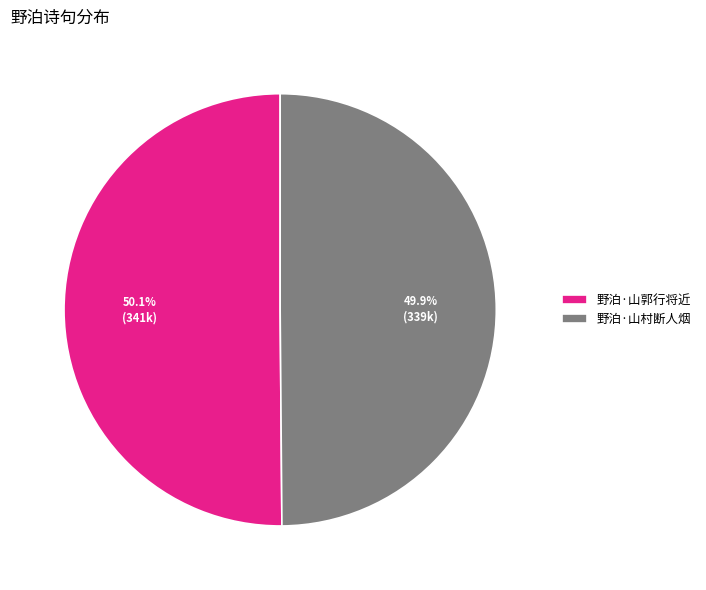

Does any single category account for the majority?

Yes